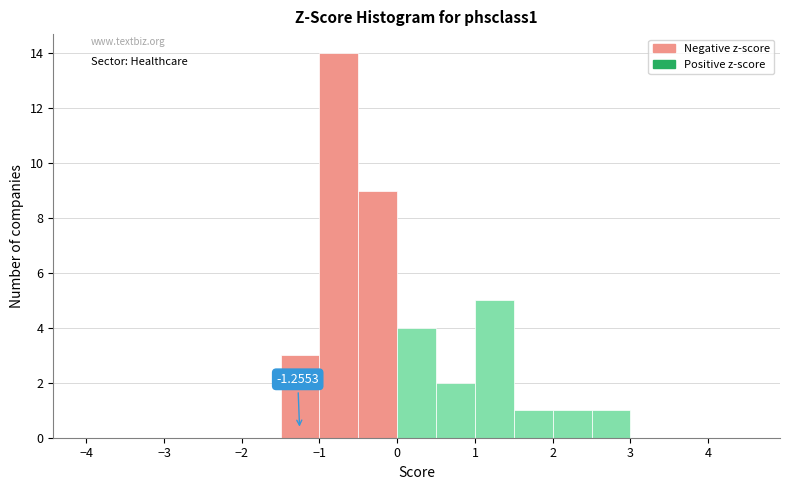

Which range on the x-axis has the tallest bar?

-1.0 to -0.5